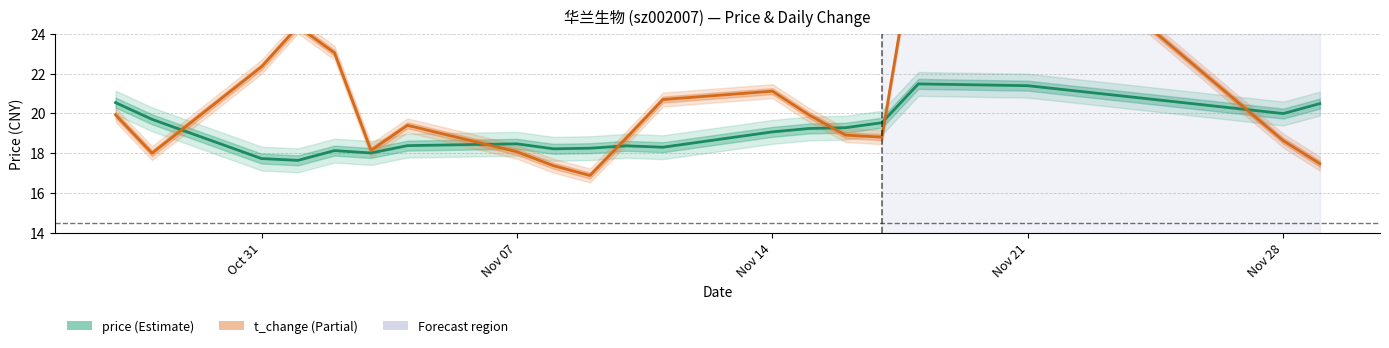

What is the difference between the second highest and minimum values in the price series?

3.8